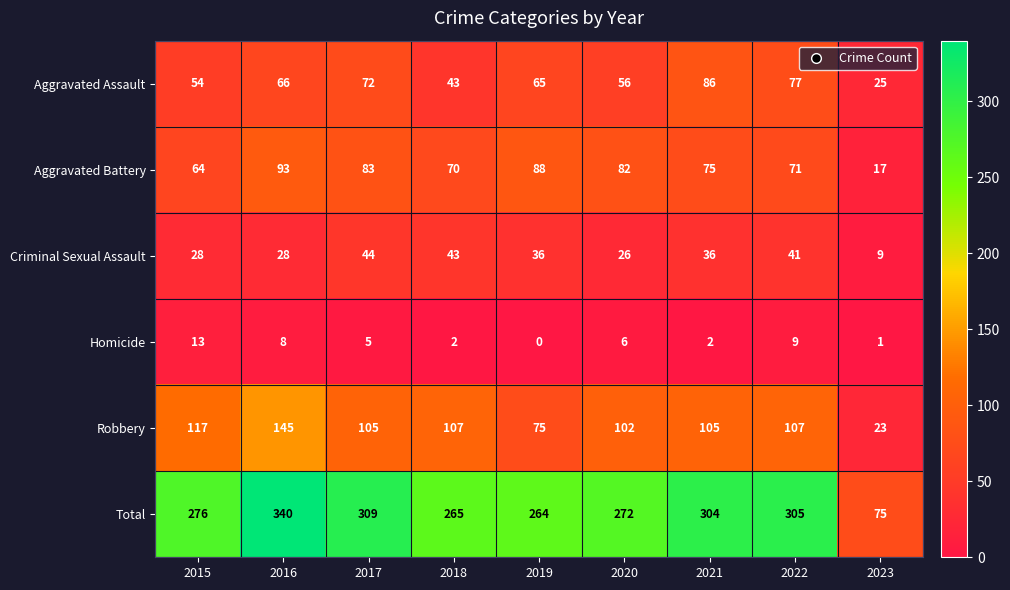

How many series are shown in this chart?

6